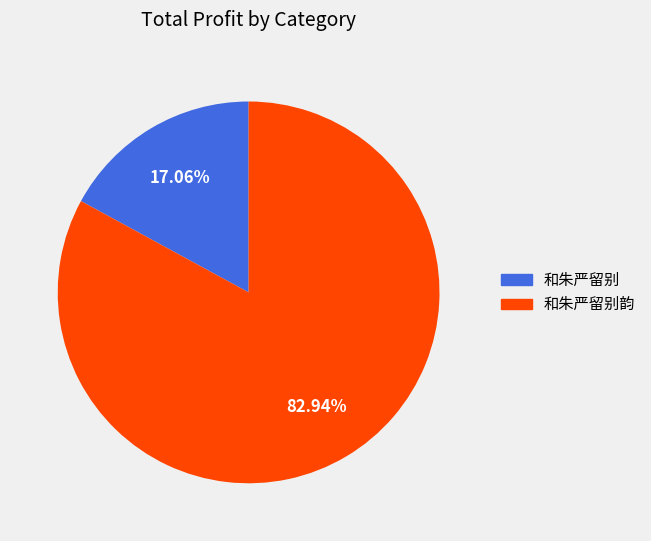

Approximately how many times larger is the value at 和朱严留别韵 compared to 和朱严留别?

4.9